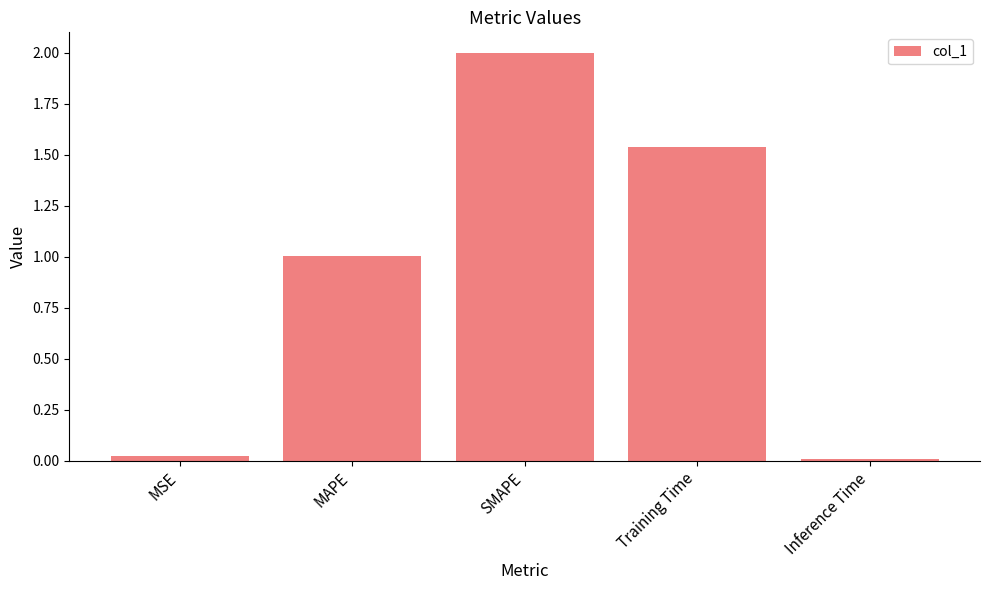

The chart shows a value of 2.0 at SMAPE. True or false?

True